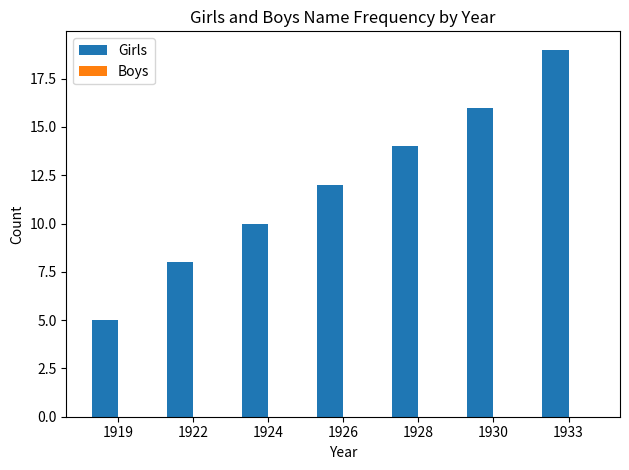

Between 1930 and 1919, which is larger?

1930